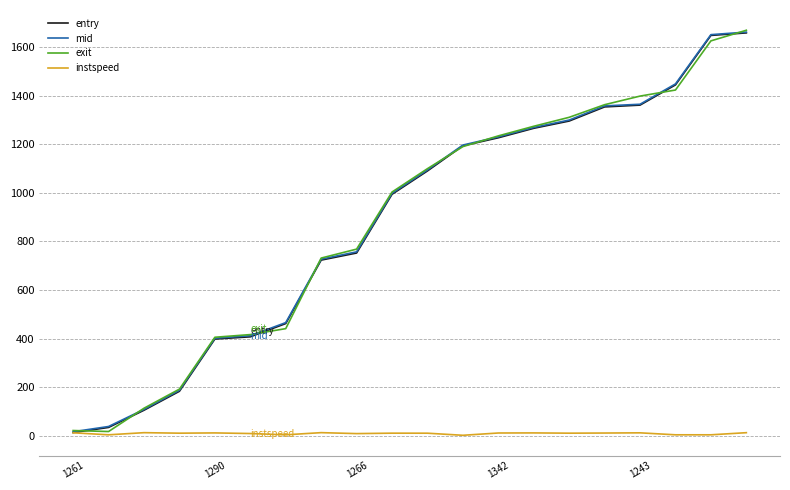

Which series has the widest spread of values?

exit